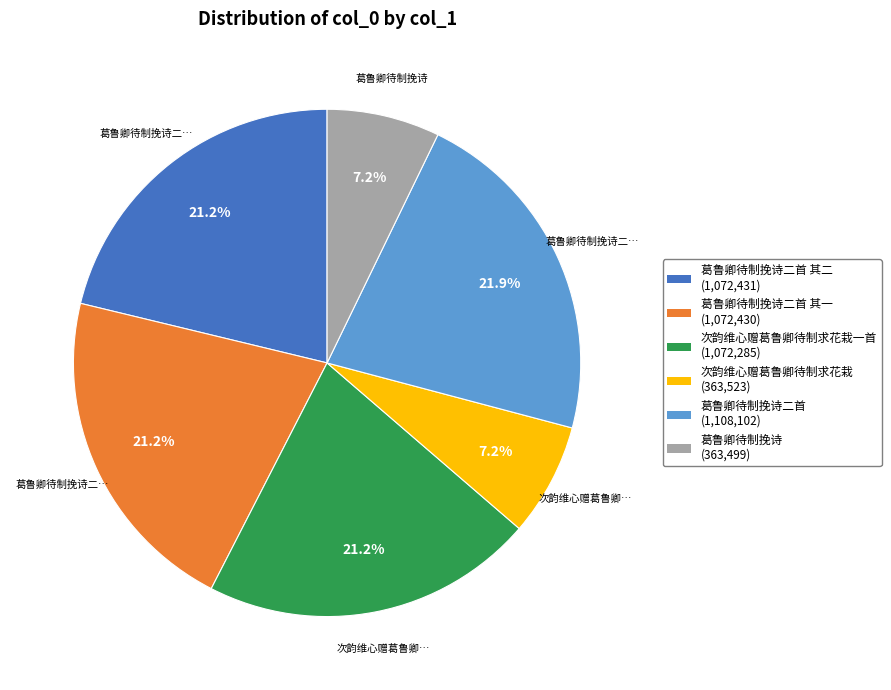

Count the number of slices in the pie.

6